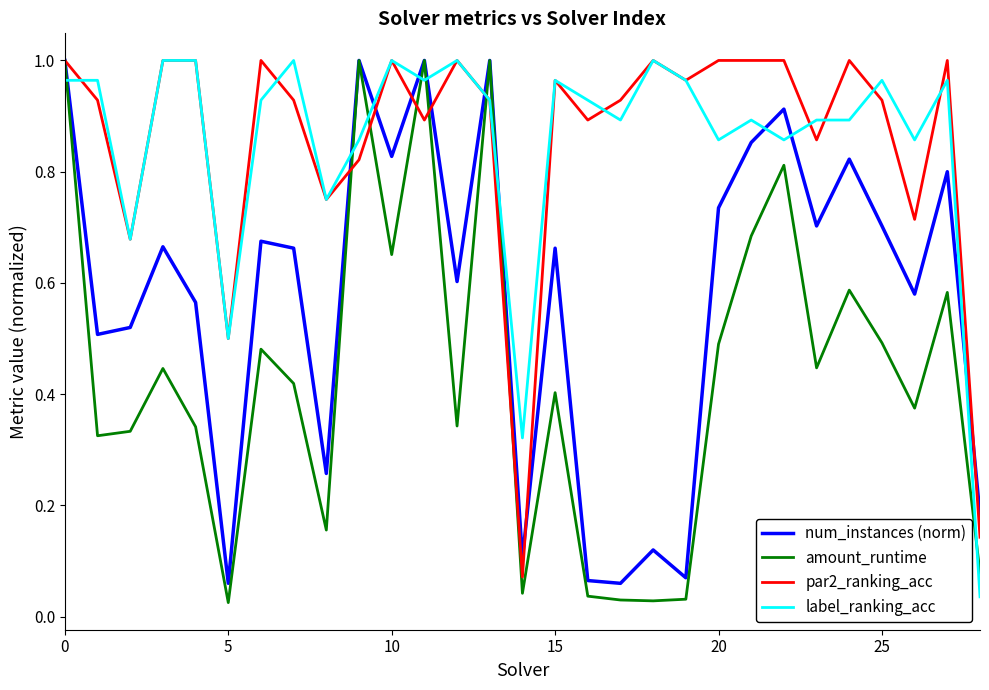

How many times do label_ranking_acc and num_instances (norm) cross each other?

10